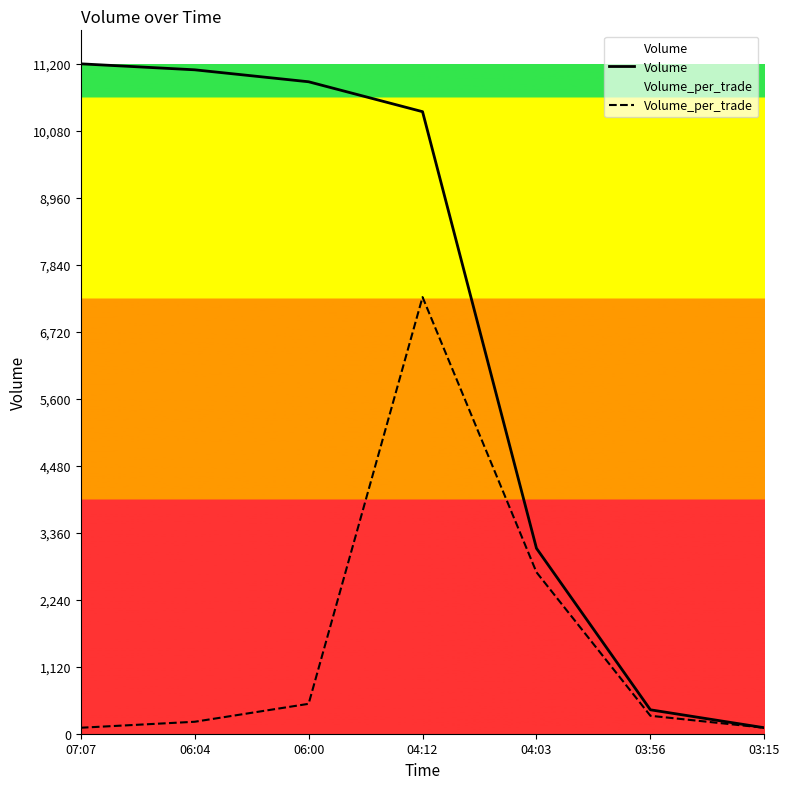

At which category does the chart reach its minimum across all series?

03:15